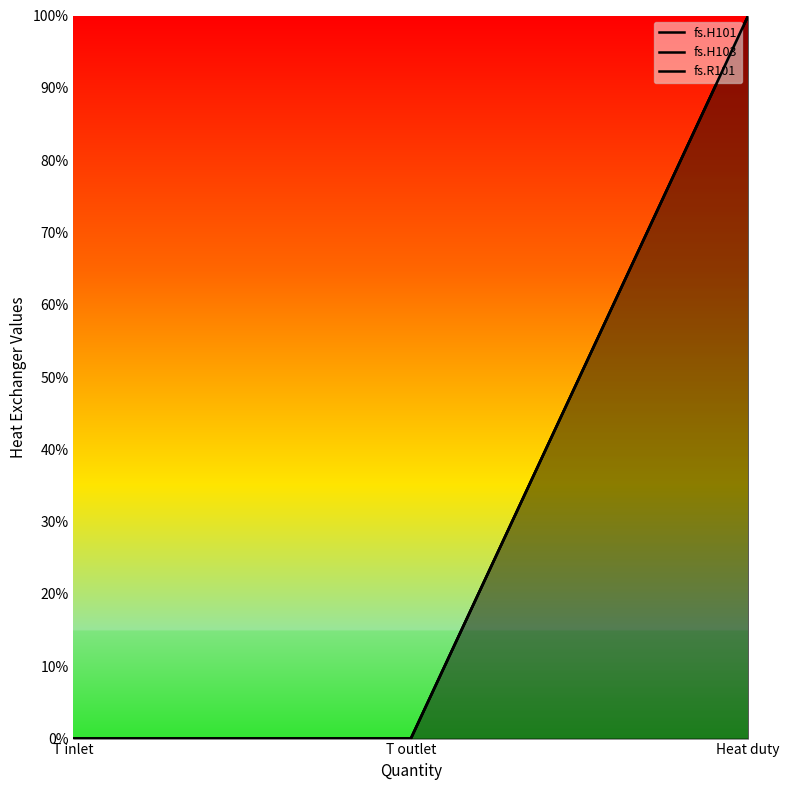

Between T inlet and Heat duty, which series saw the biggest shift?

fs.H101